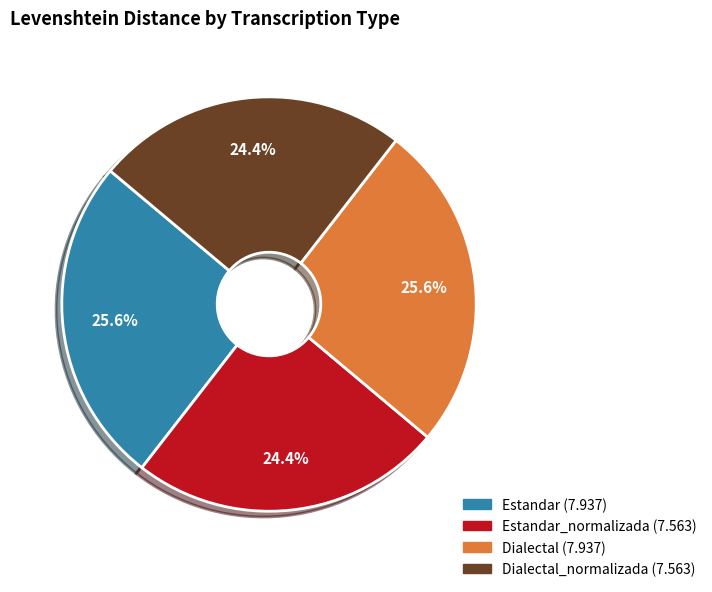

Is there any slice that represents more than half of the pie?

No